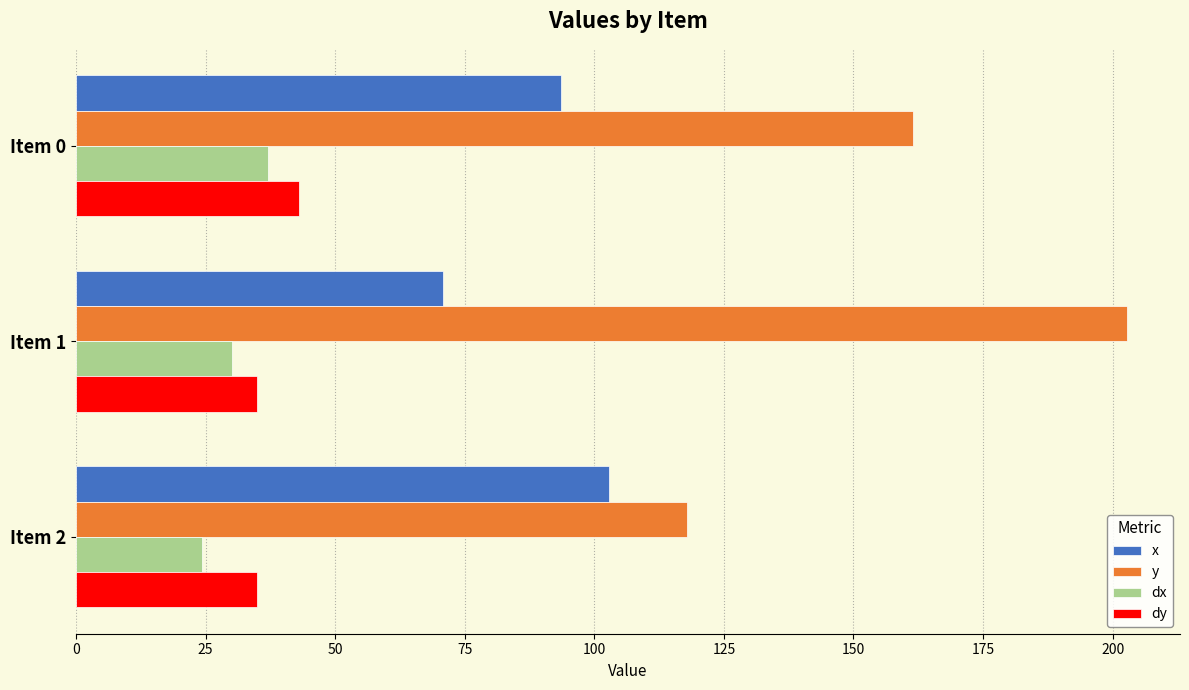

What is the difference between the maximum and second lowest values in the dx series?

7.0